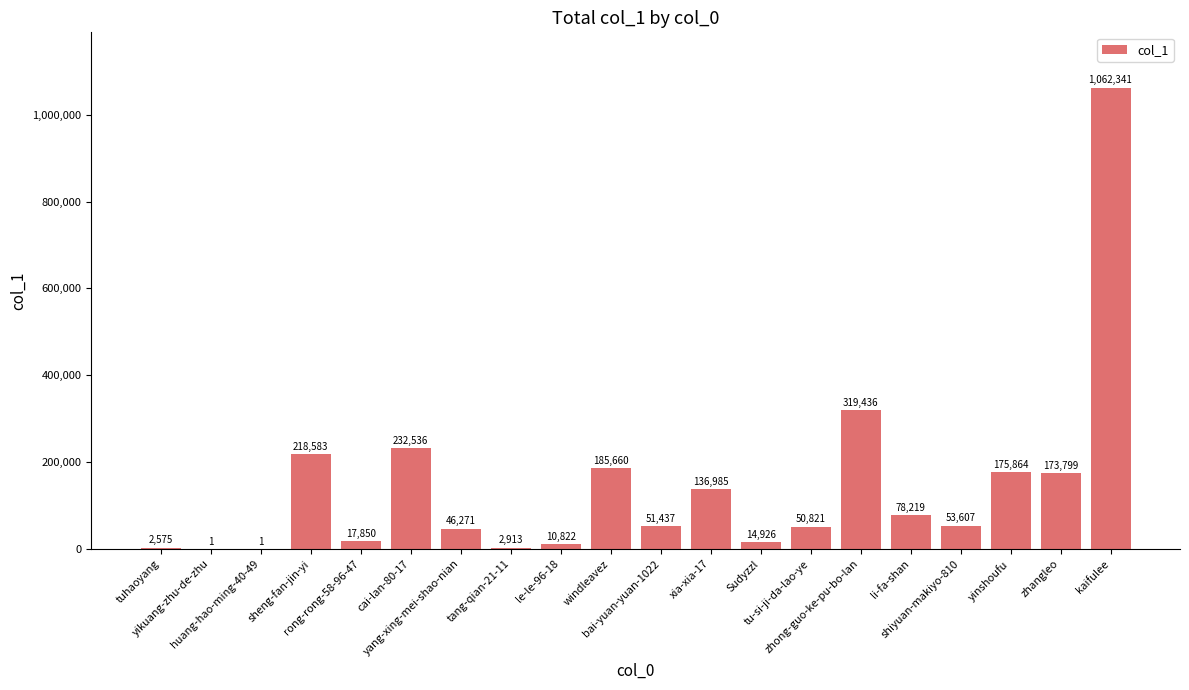

What is the change in value from huang-hao-ming-40-49 to tu-si-ji-da-lao-ye?

+50820